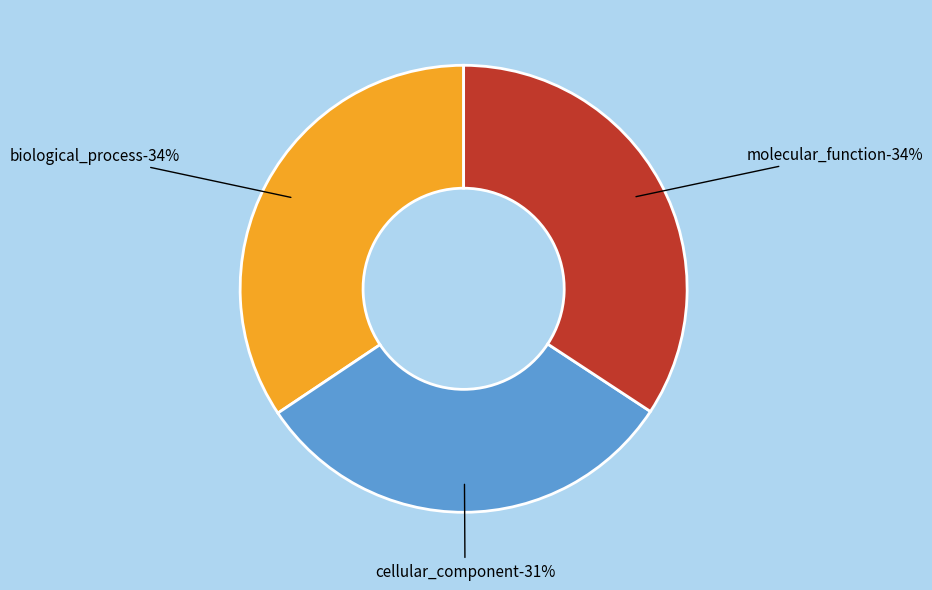

To the nearest percent, what percentage of the pie is molecular_function?

34%